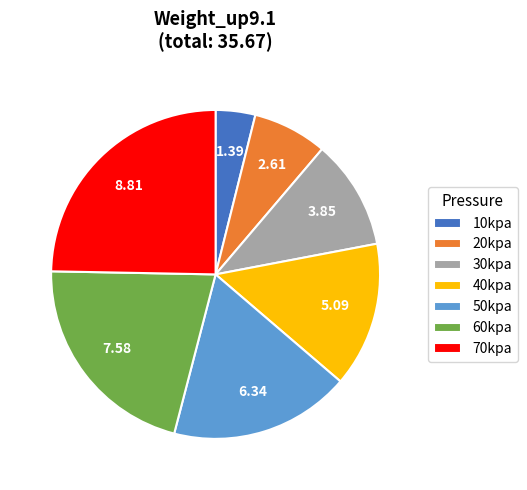

Does 70kpa account for over 50% of the chart?

No